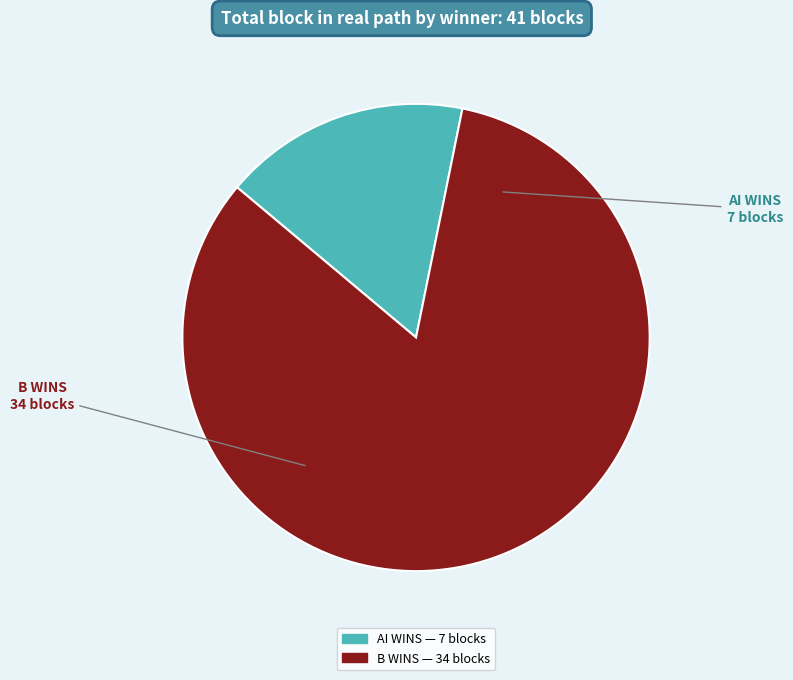

Rank the categories by value from lowest to highest.

AI WINS, B WINS